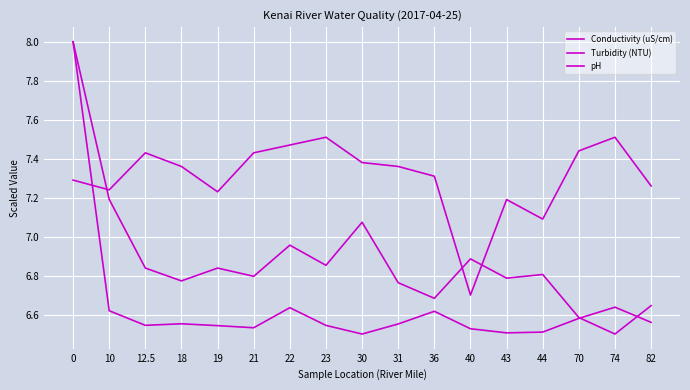

How many lines are shown in the chart?

3